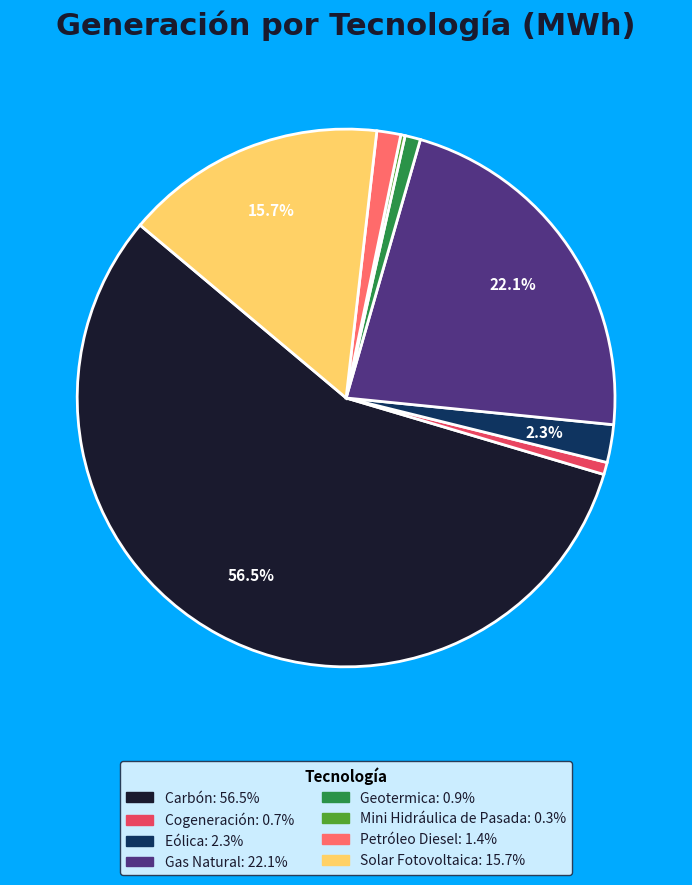

Which has a higher value, Solar Fotovoltaica or Carbón?

Carbón